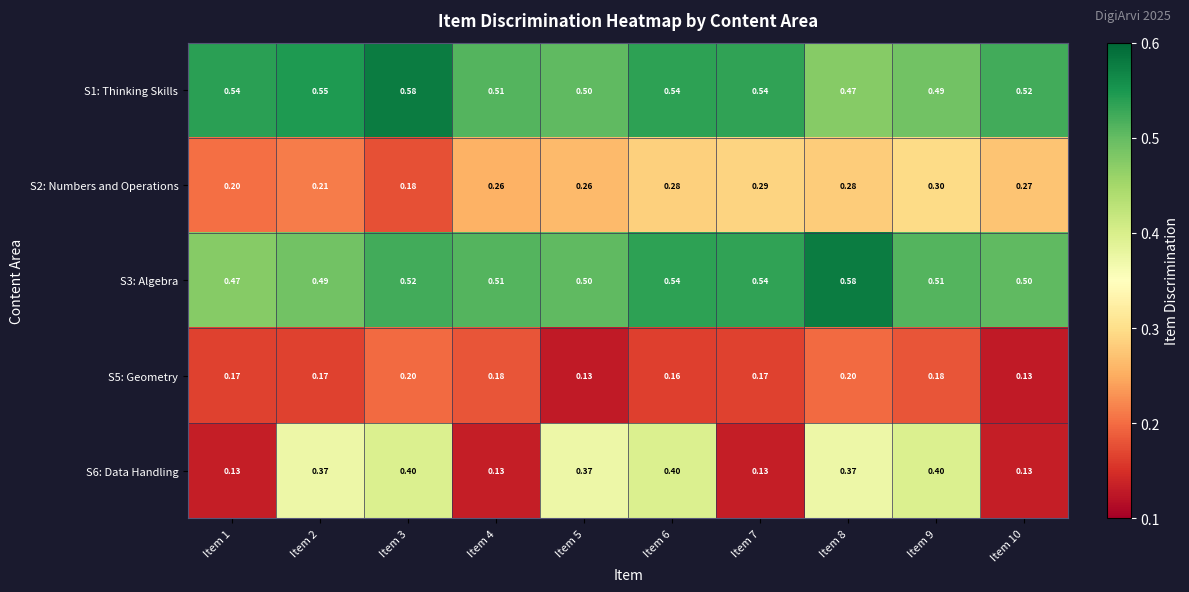

Is the value of S1: Thinking Skills at Item 1 greater than the value of S6: Data Handling at Item 5?

Yes